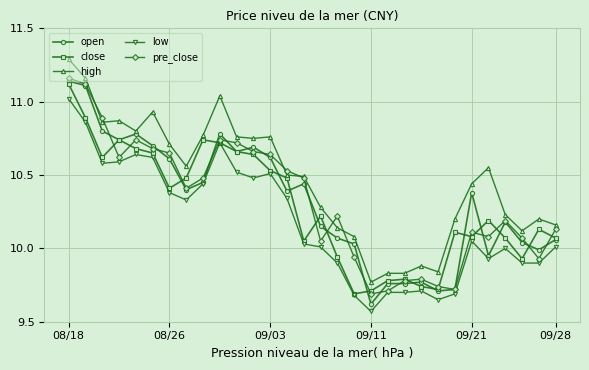

Which series has the largest total across all categories?

high